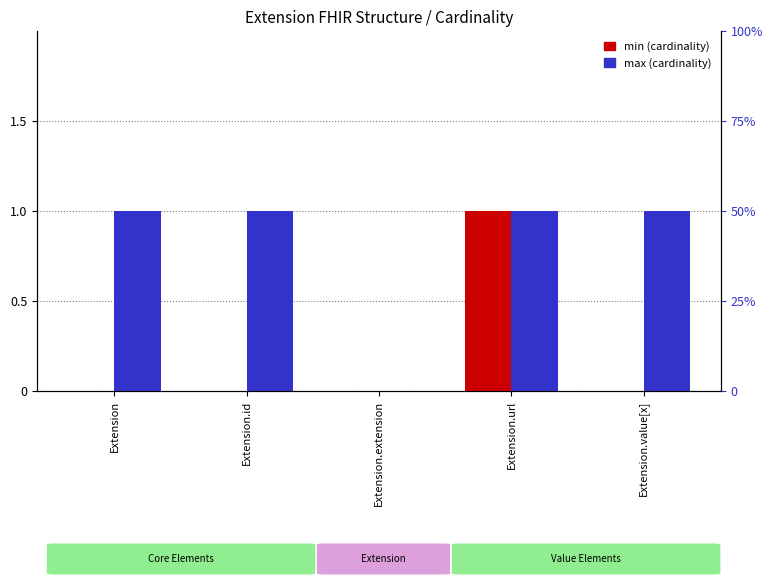

The value of min (cardinality) at Extension.id is 0. True or false?

True